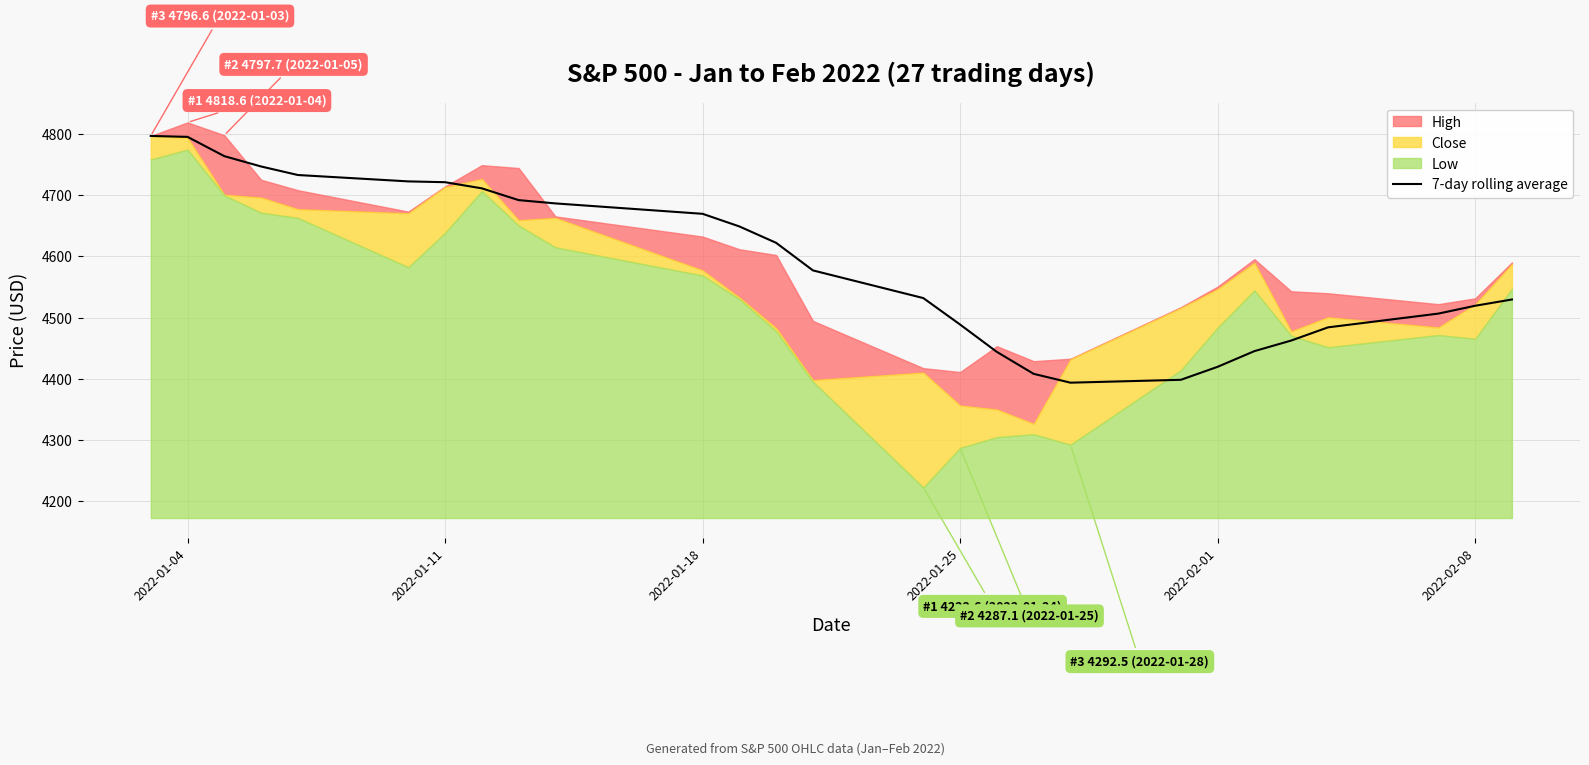

What is the minimum value for 7-day rolling average?

4393.6